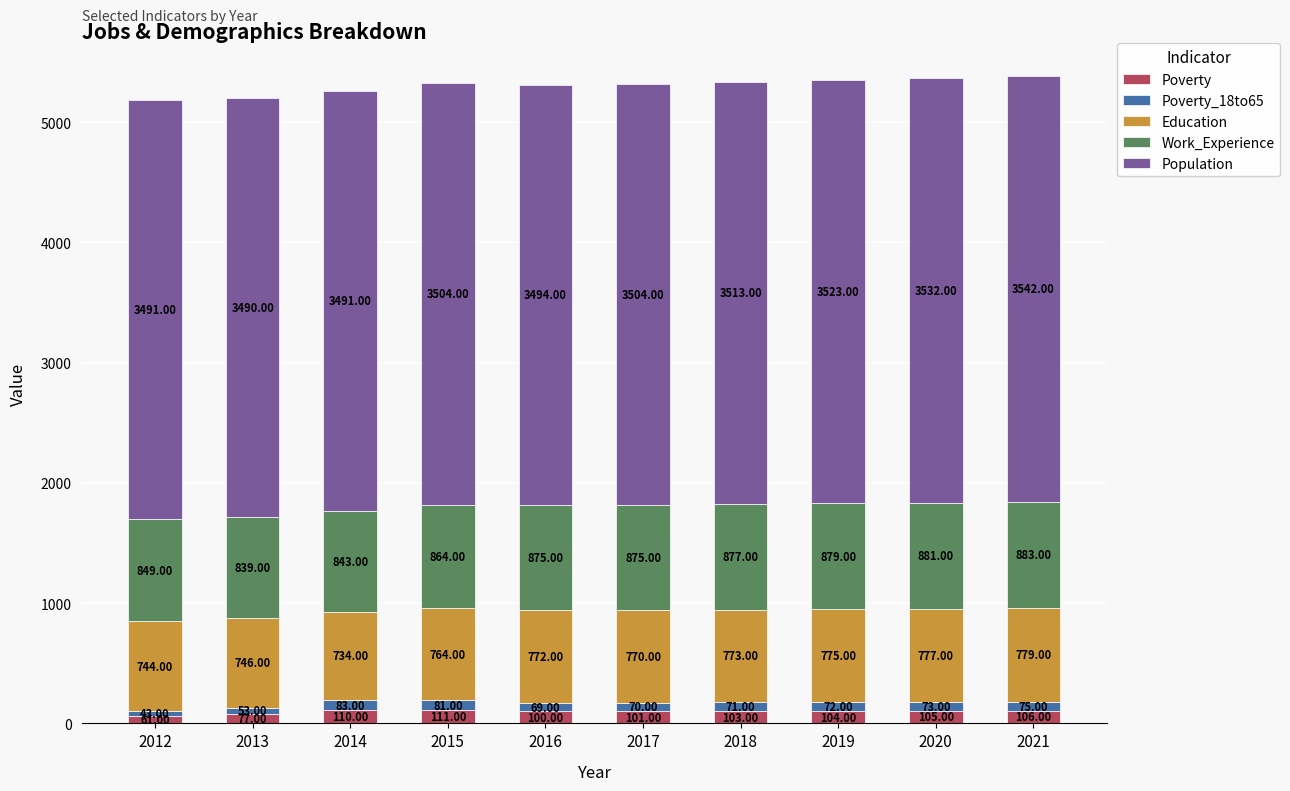

At which category is the sum across all series the highest?

2021